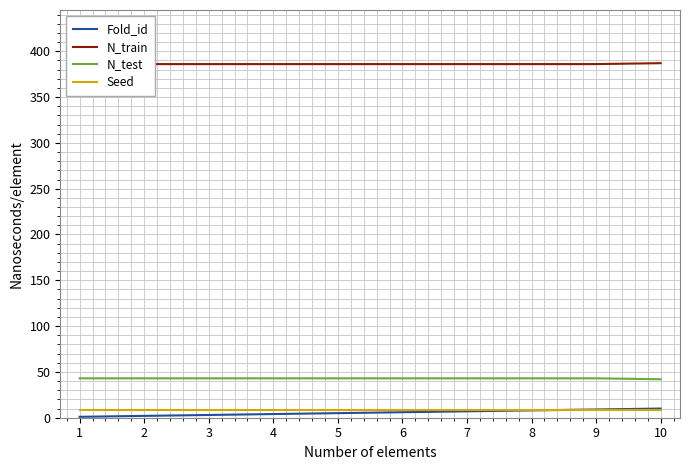

At which category does the chart reach its peak across all series?

10